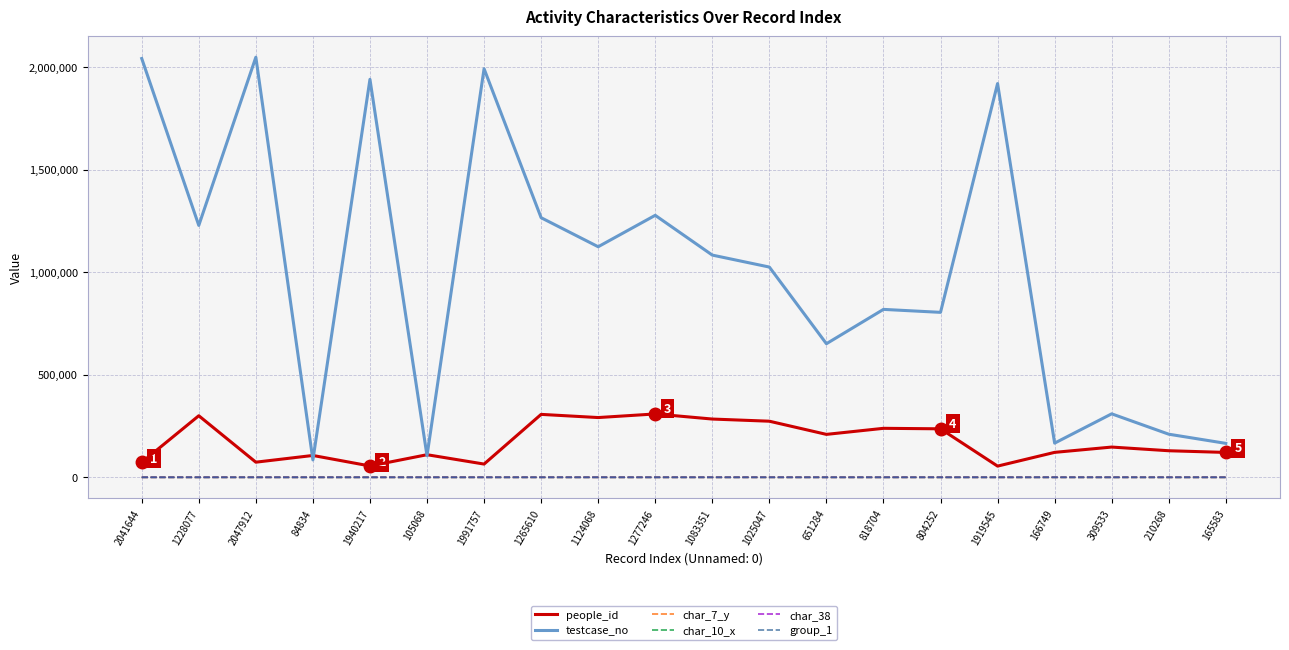

The group_1 series shows 2 at 818704. True or false?

True